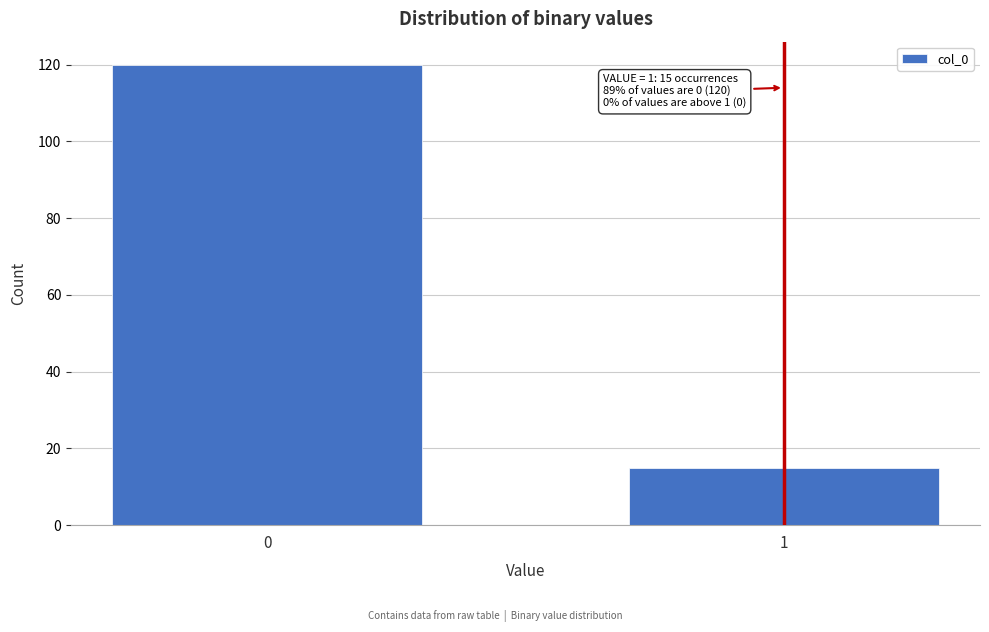

Reading right to left, transcribe all the data shown in this chart.

1=15	0=120